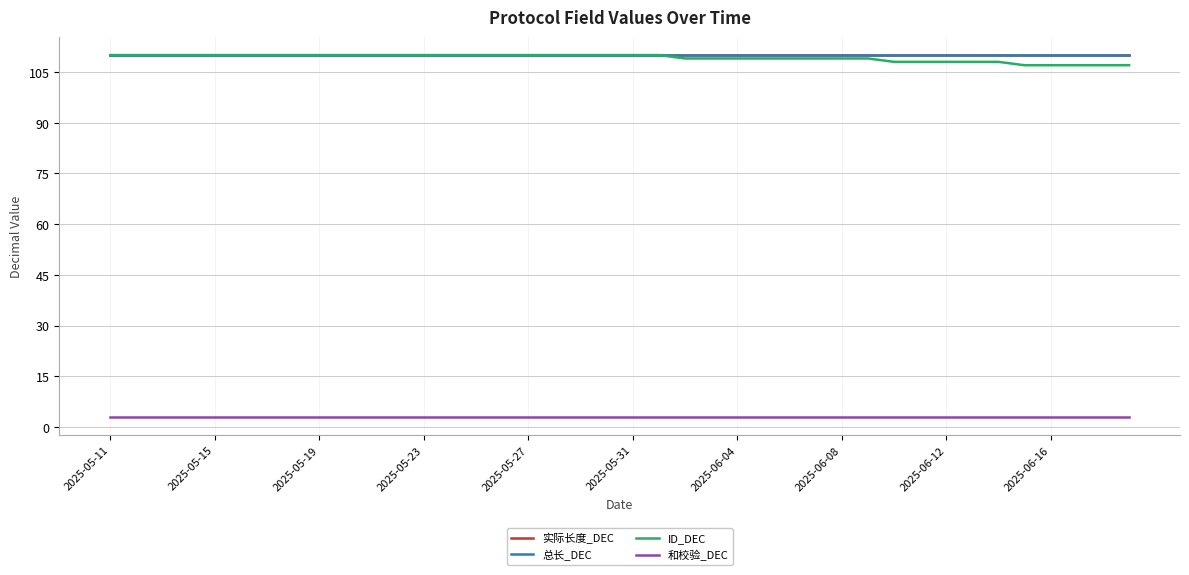

Does the chart have visible grid lines?

Yes